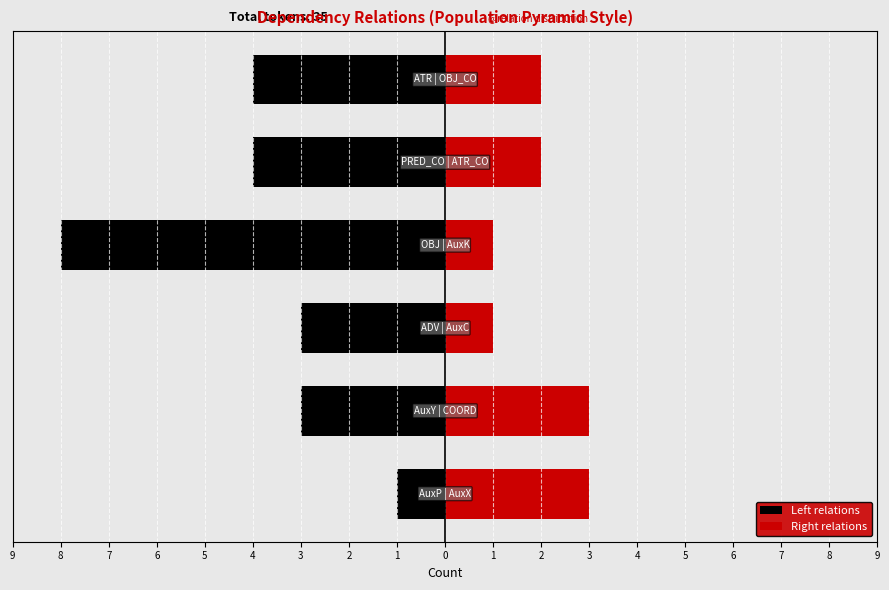

What are all the series names shown in the legend?

Left relations, Right relations